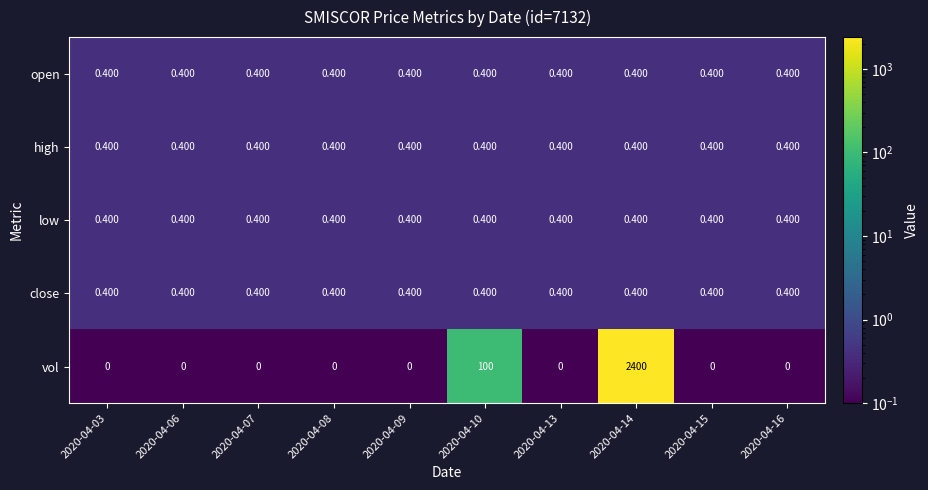

Is the value of low at 2020-04-06 greater than the value of vol at 2020-04-14?

No